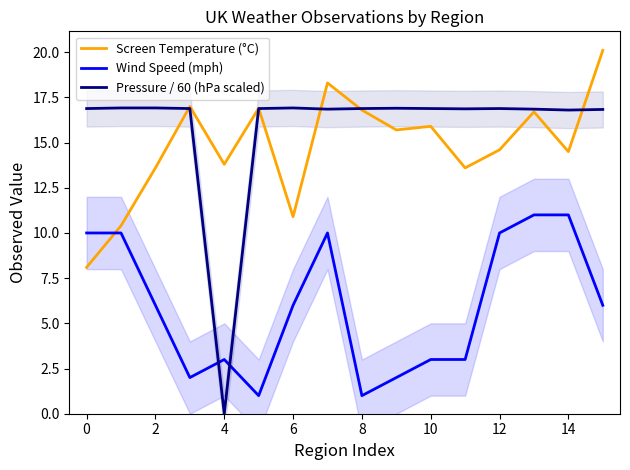

Where is Pressure / 60 (hPa scaled) nearest to the value 8?

4